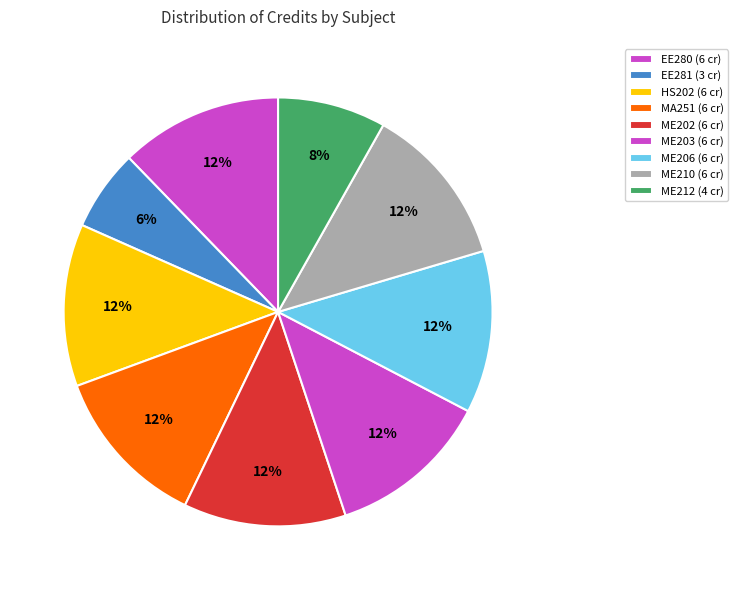

To the nearest percent, what is the combined percentage of EE281 and HS202?

18%